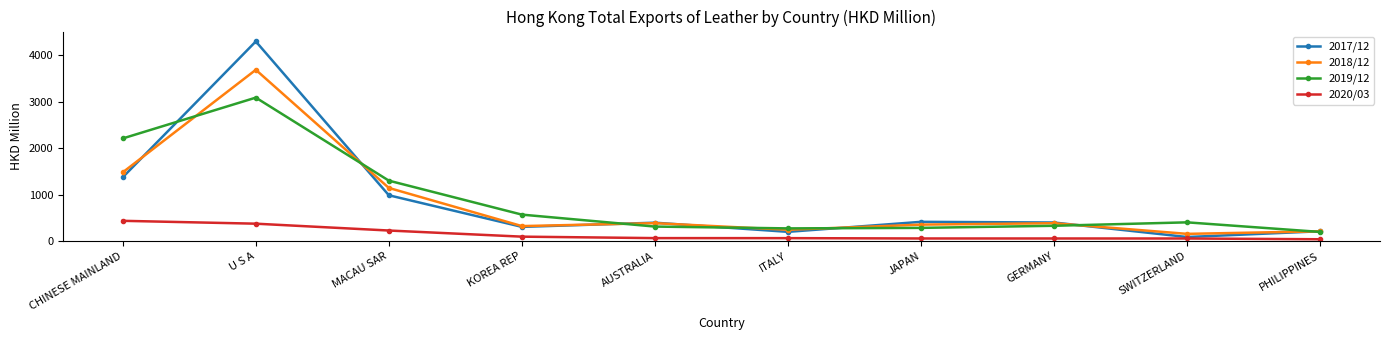

What is the value of the 2018/12 point at the 10th from the left?

210.8